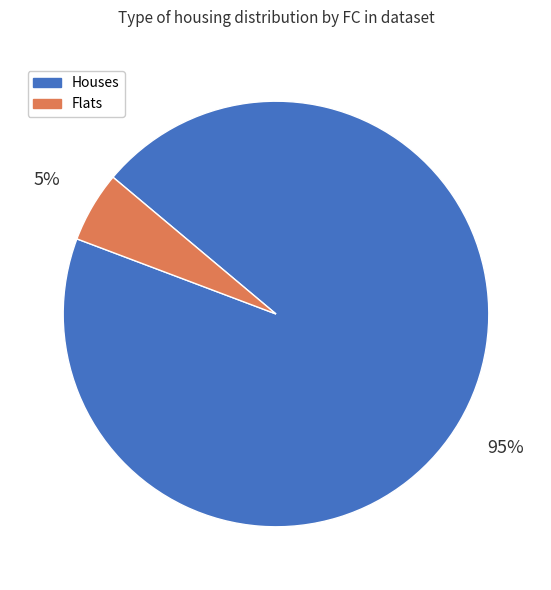

To the nearest percent, what is the average slice percentage?

50%